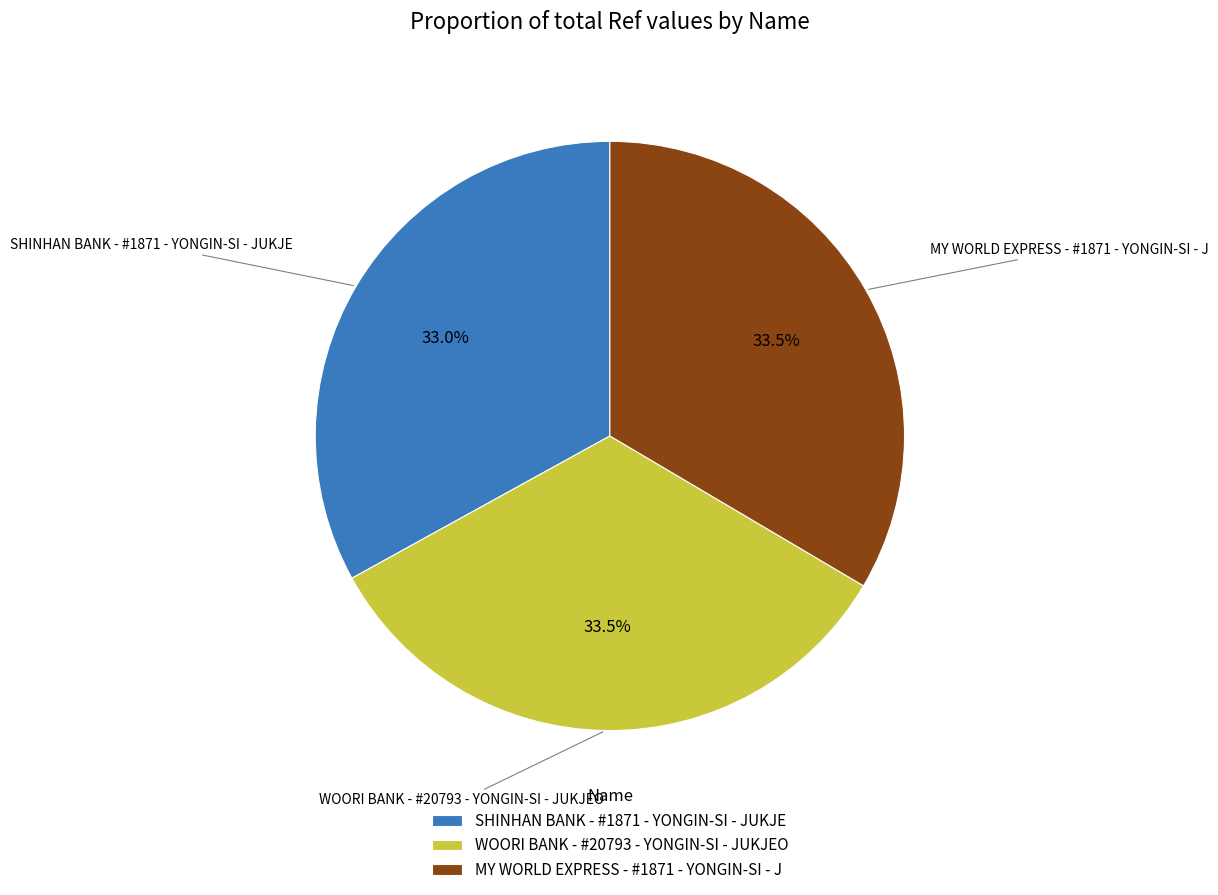

What is the ratio of the value at WOORI BANK - #20793 - YONGIN-SI - JUKJEO to the value at MY WORLD EXPRESS - #1871 - YONGIN-SI - J?

1.0